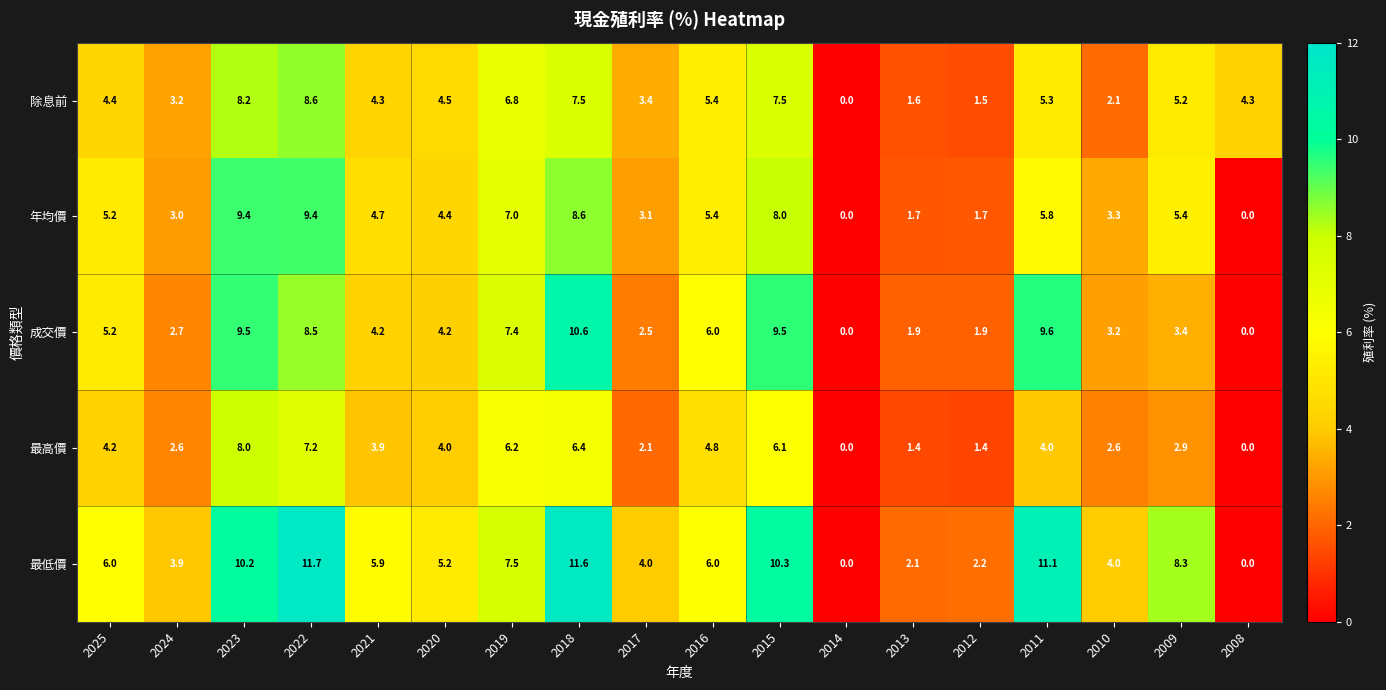

Which series has the largest total across all categories?

最低價